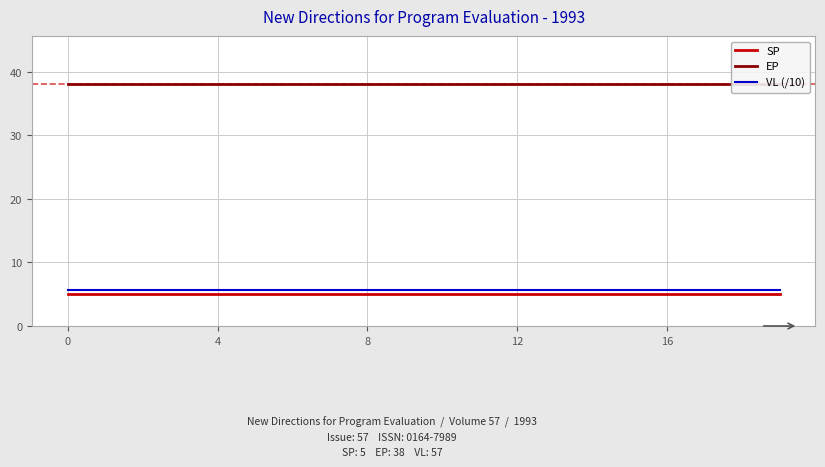

Does the chart display data point markers on the line(s)?

No